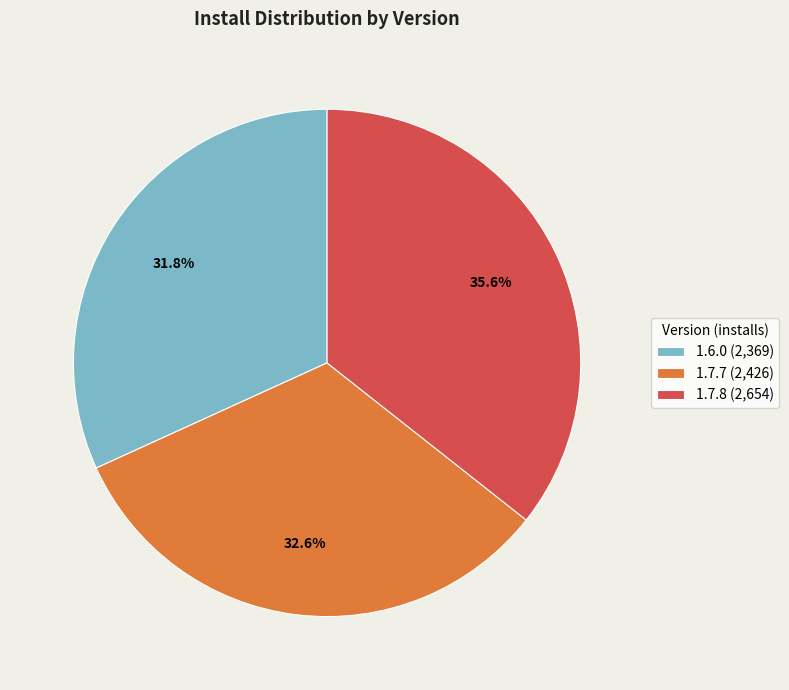

Which has a higher value, 1.7.8 (2,654) or 1.7.7 (2,426)?

1.7.8 (2,654)